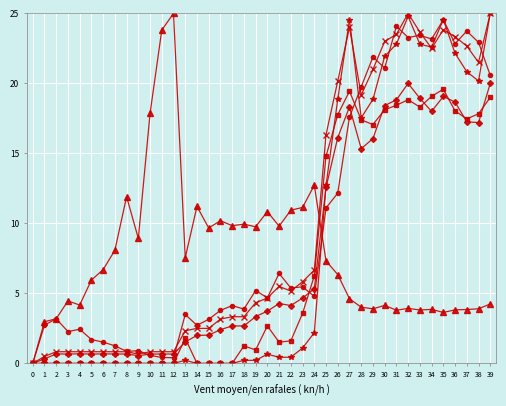

What is the greatest value displayed?

25.0